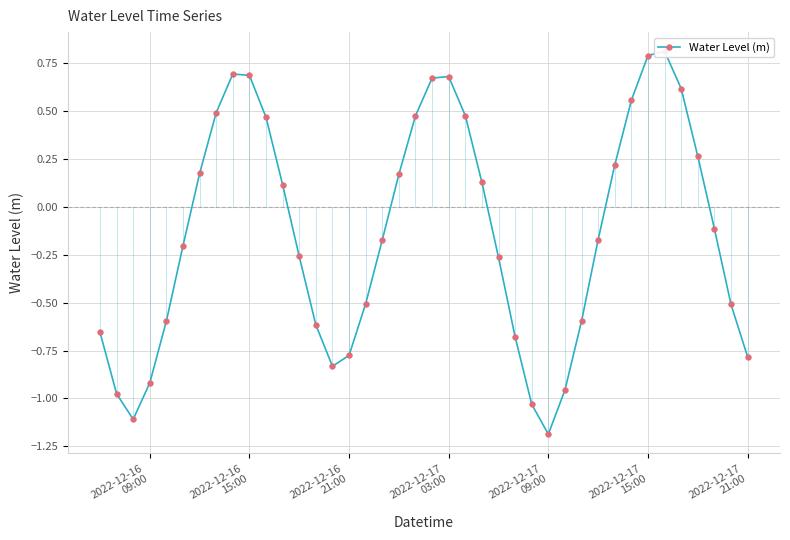

Is this an area chart (filled region under the line)?

No